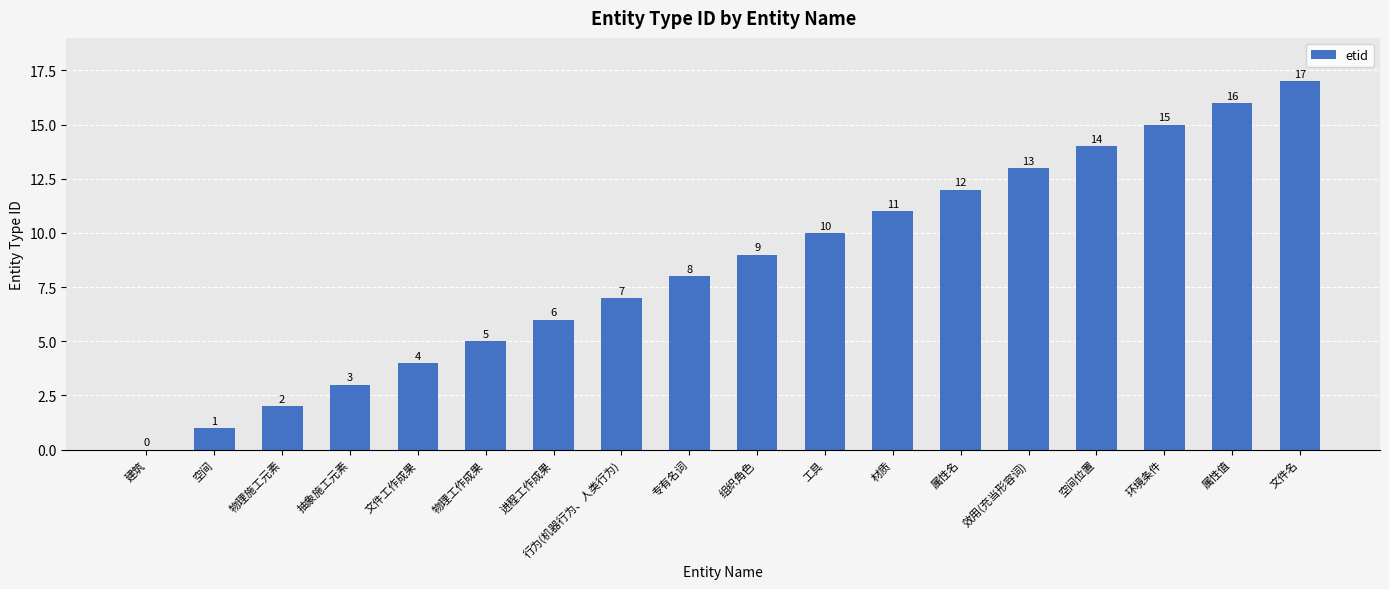

What is the sum of all values?

153